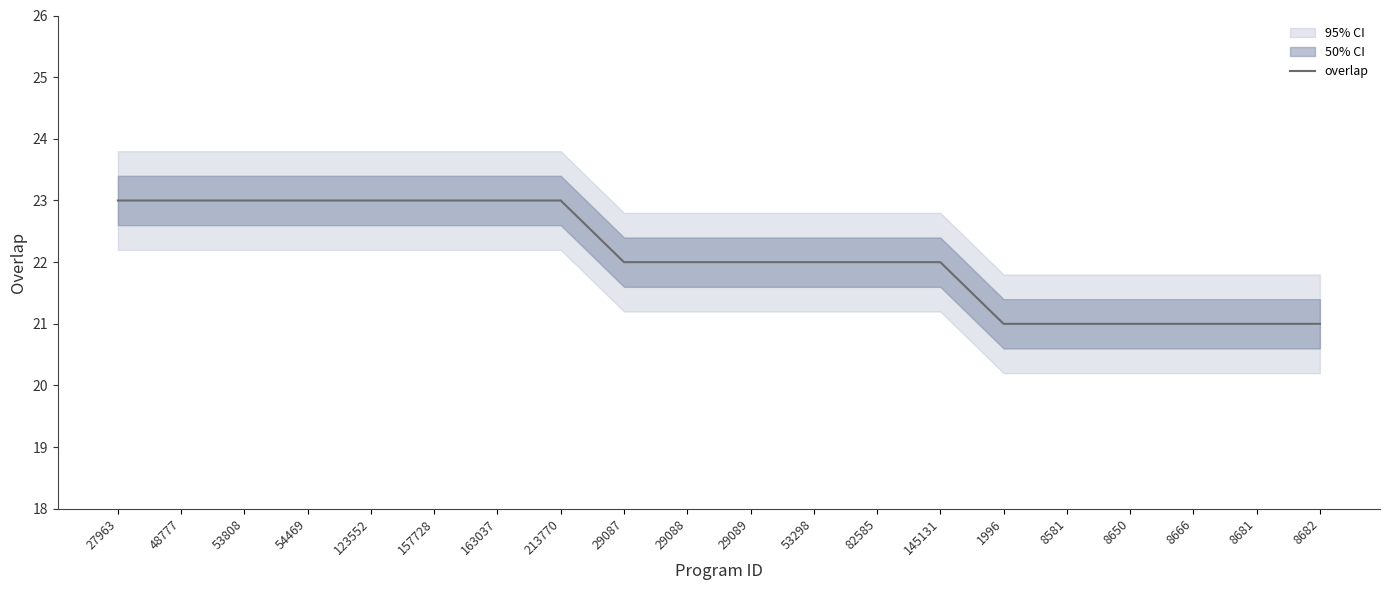

Where does the data first go above 22?

27963